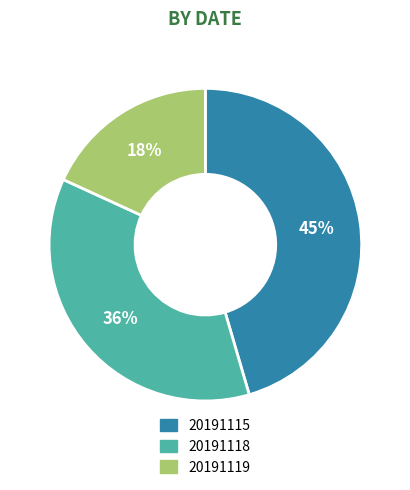

Between 20191119 and 20191115, which is larger?

20191115